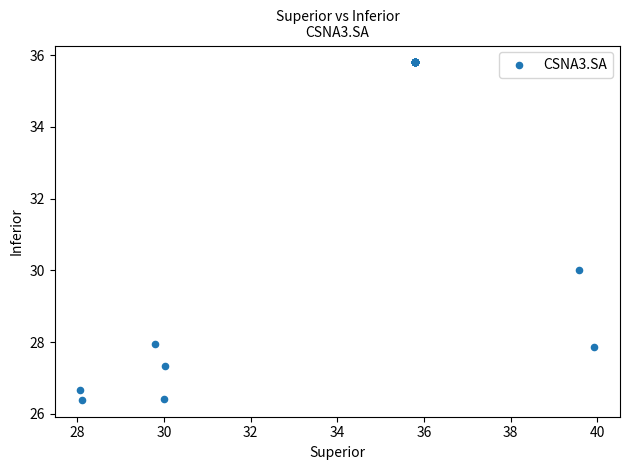

What Y value in the scatter plot is closest to 31?

30.0